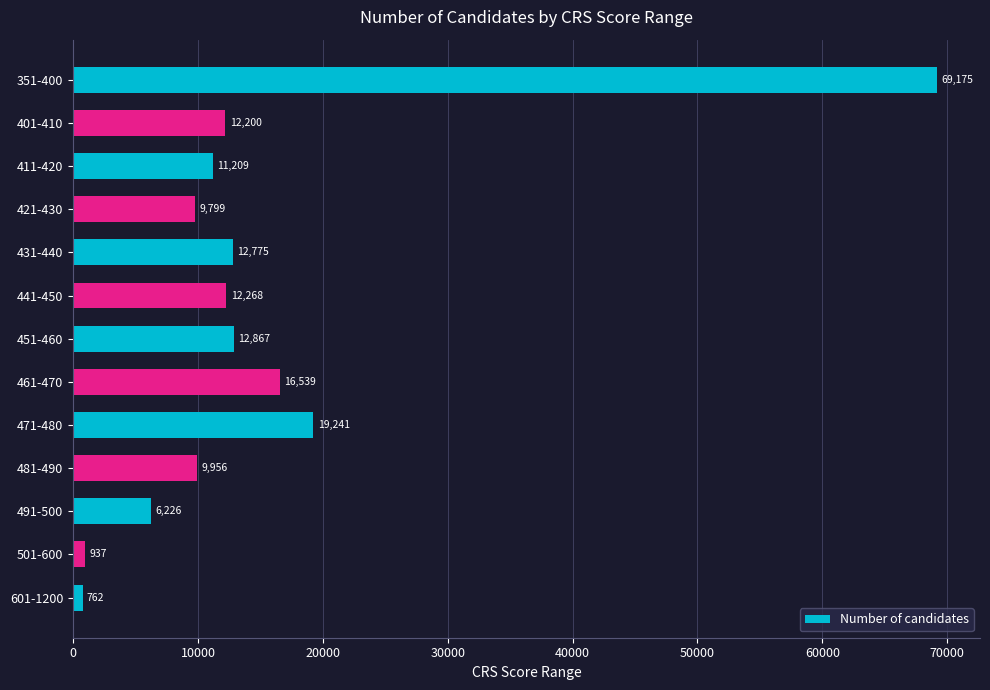

At which label is the value closest to 34968?

471-480